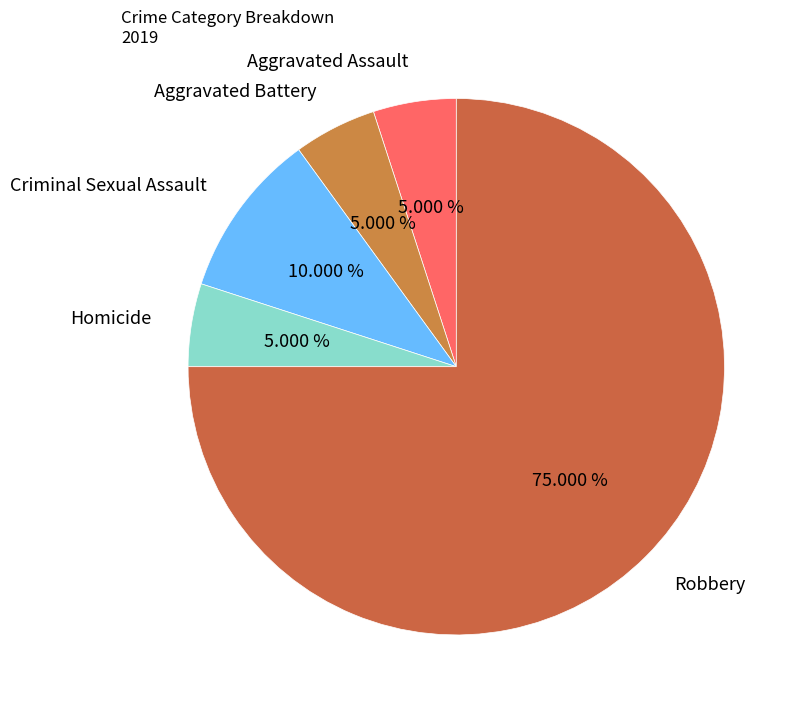

What portion of the pie excludes Homicide?

95.0%